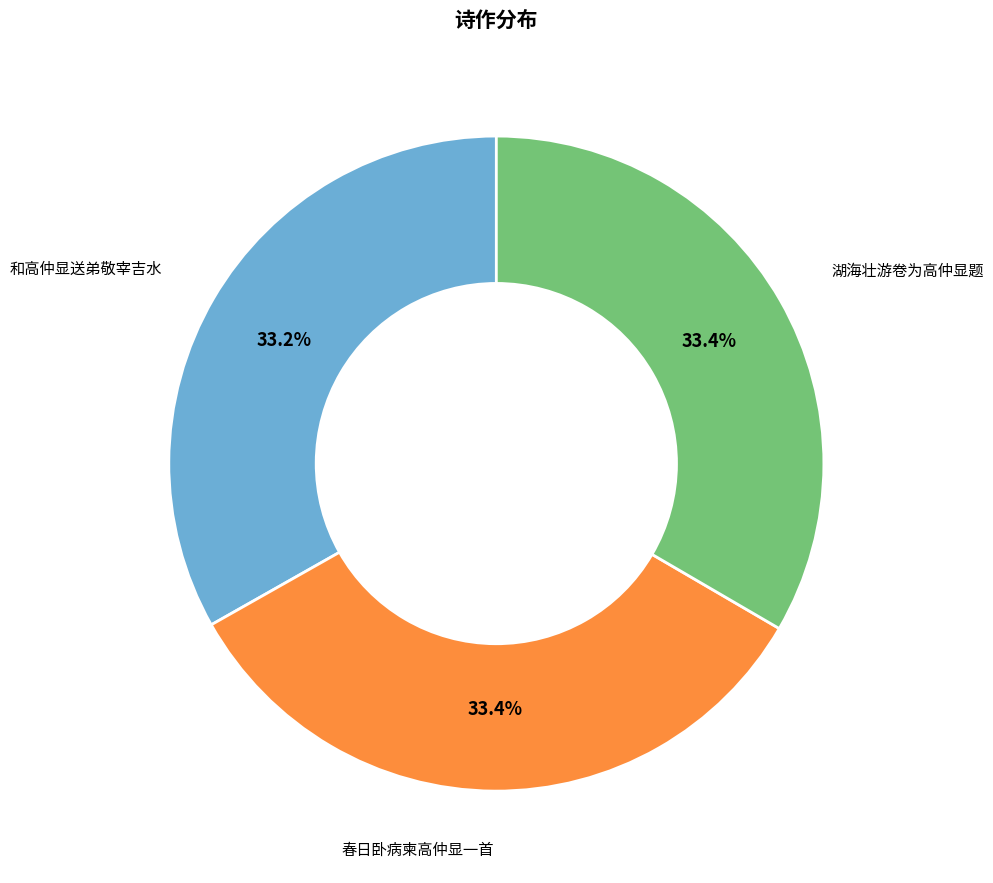

Is there any slice that represents more than half of the pie?

No